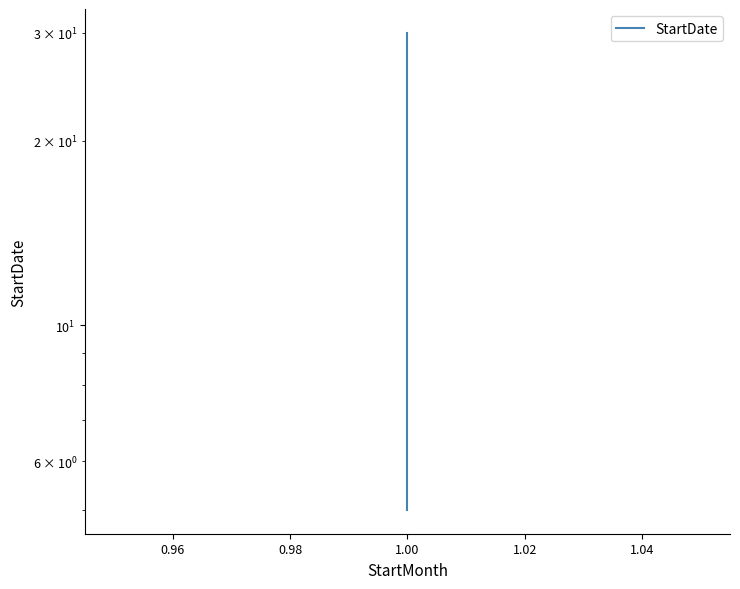

Which has a higher value, 1.00 or 1.00?

1.00